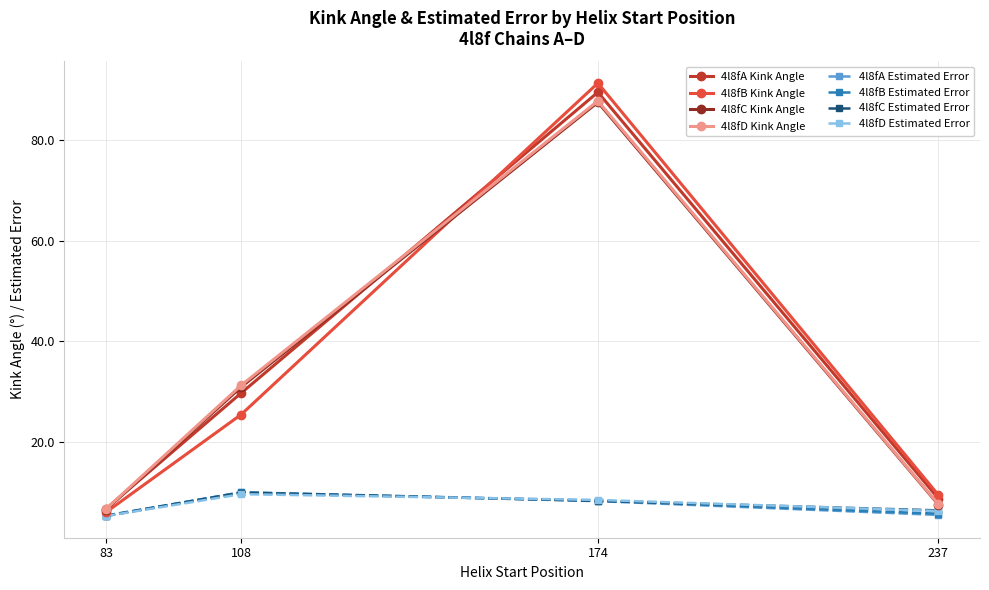

The 4l8fC Kink Angle series shows 30.9 at 108. True or false?

True